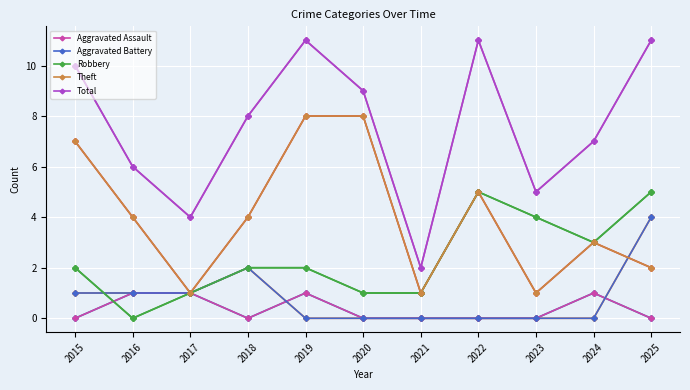

Which series has the widest spread of values?

Total